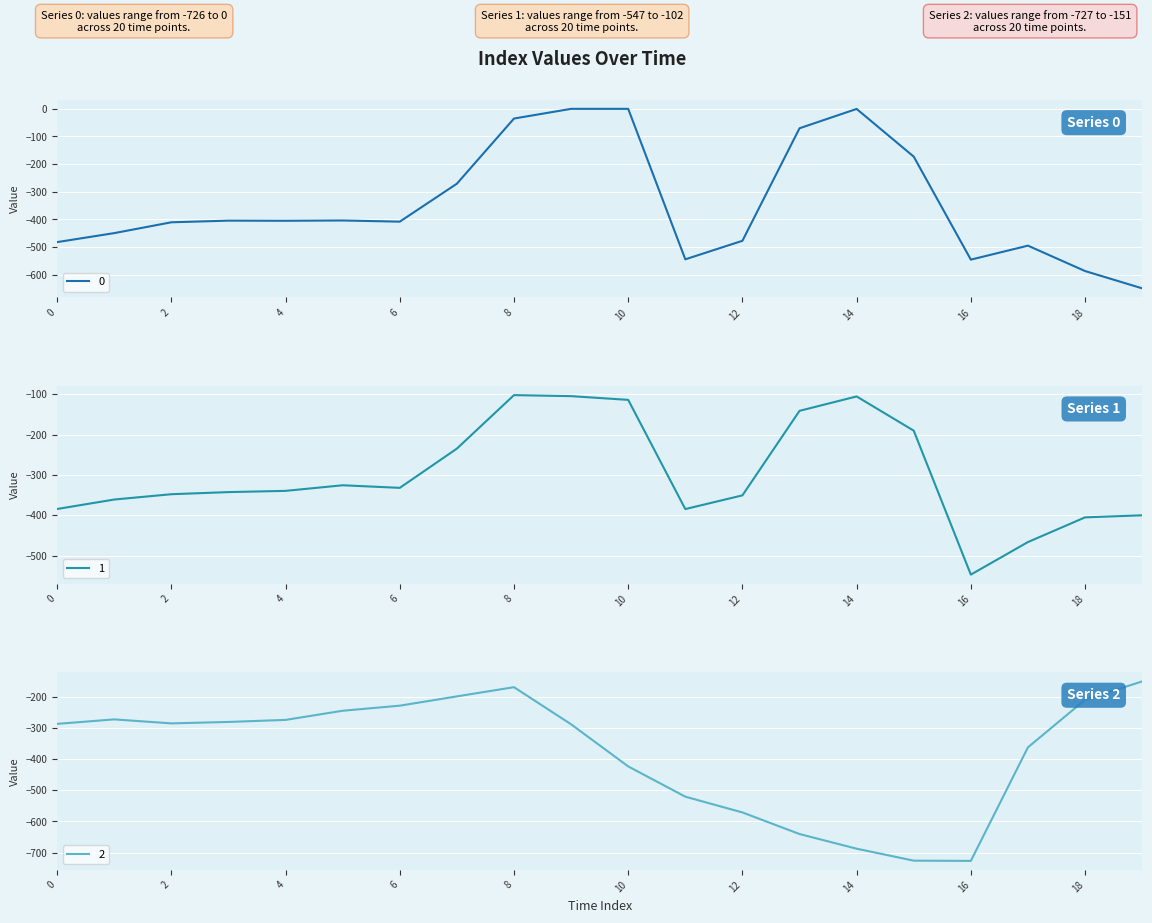

Is it true that 0 equals -142.9 at 3?

False